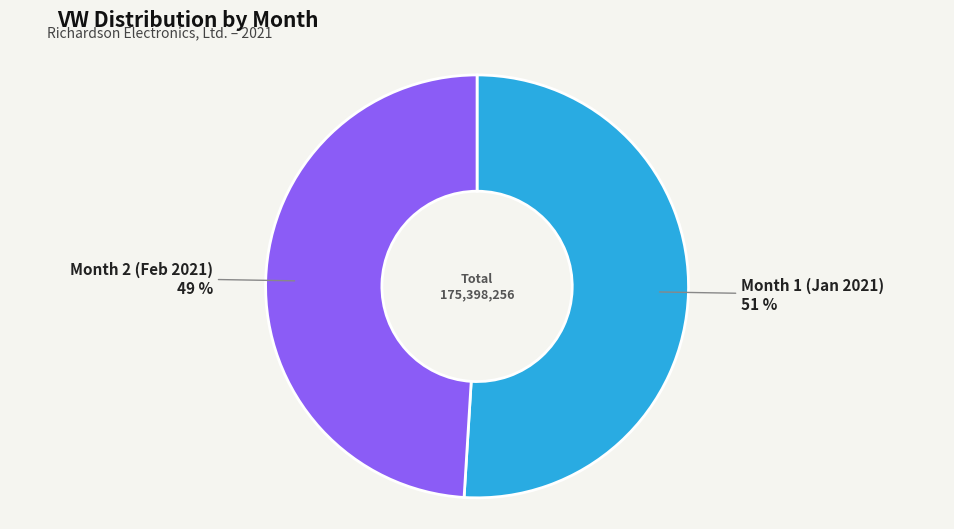

The Month 1 (Jan 2021) slice represents 51% of the pie. True or false?

True